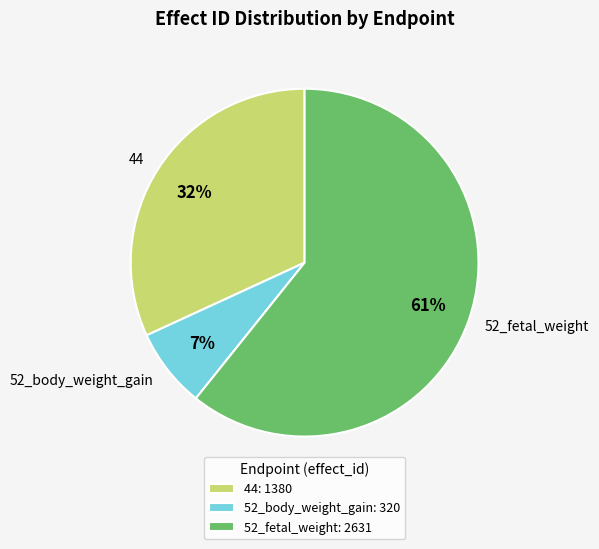

Is there any slice that represents more than half of the pie?

Yes